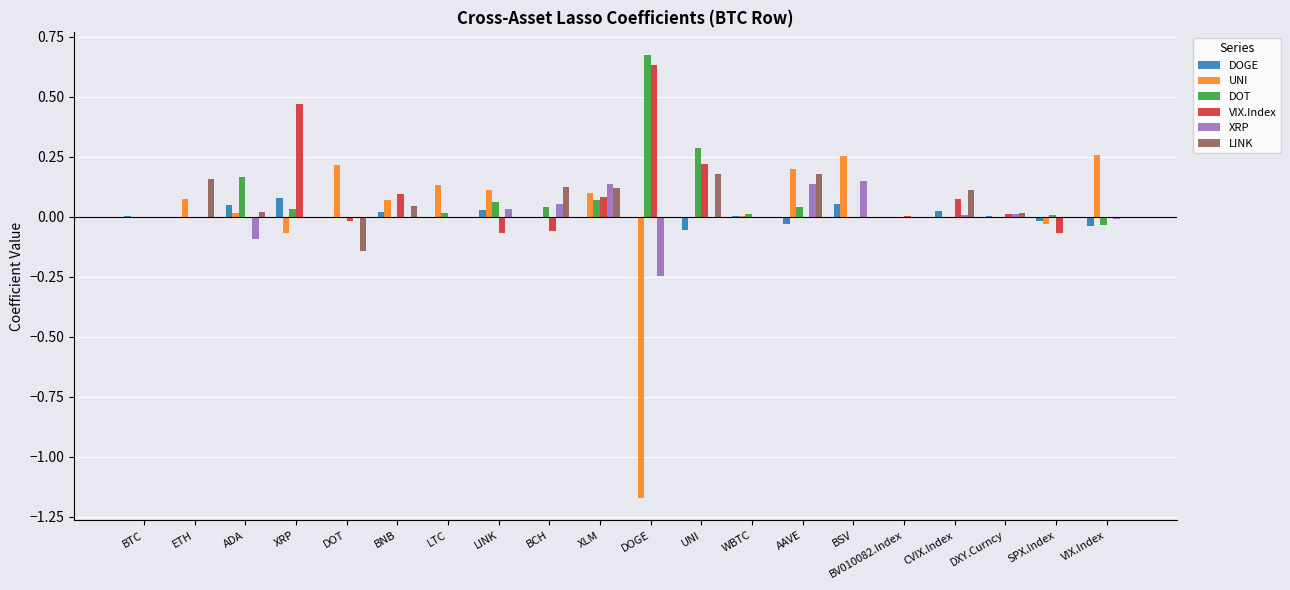

True or false: UNI has a value of 0.2 at DOT.

True